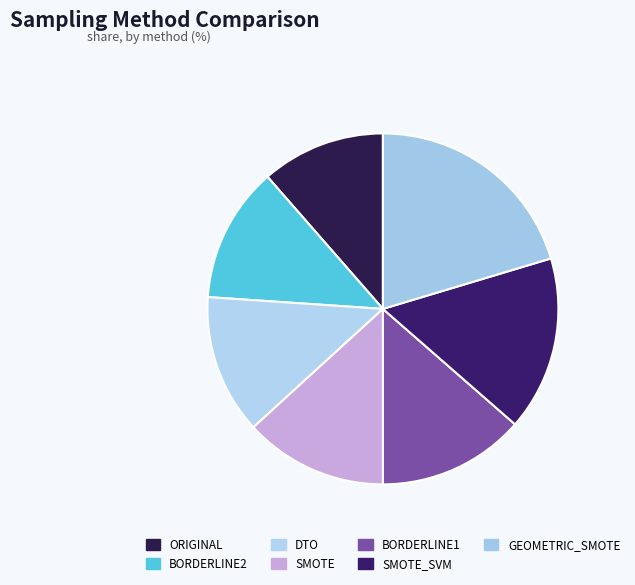

How many slices are in this pie chart?

7